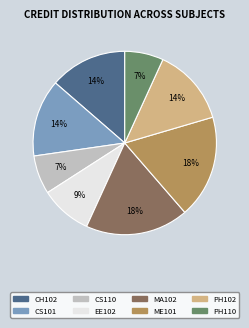

Is CS101 the majority of the pie?

No